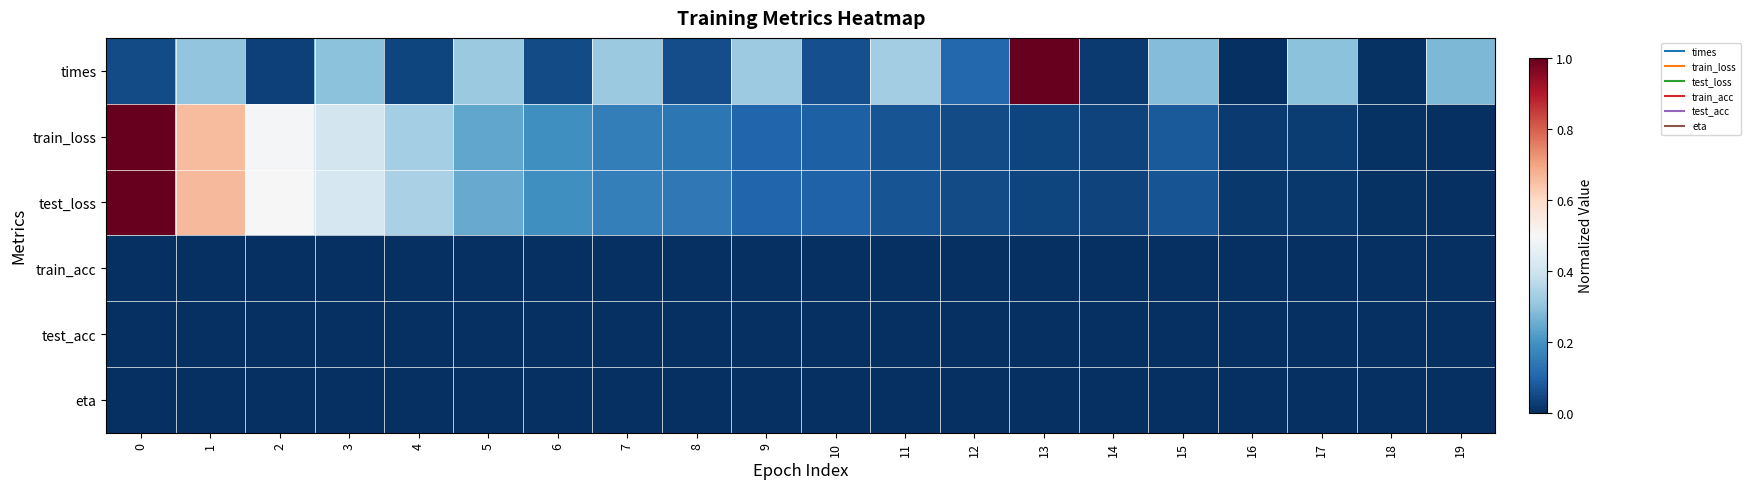

Reading right to left, list all the values displayed in this chart.

times: 19=0.3	18=0.0	17=0.3	16=0.0	15=0.3	14=0.0	13=1.0	12=0.1	11=0.3	10=0.1	9=0.3	8=0.1	7=0.3	6=0.1	5=0.3	4=0.0	3=0.3	2=0.0	1=0.3	0=0.1
train_loss: 19=0.0	18=0.0	17=0.0	16=0.0	15=0.1	14=0.0	13=0.0	12=0.1	11=0.1	10=0.1	9=0.1	8=0.1	7=0.2	6=0.2	5=0.2	4=0.3	3=0.4	2=0.5	1=0.7	0=1.0
test_loss: 19=0.0	18=0.0	17=0.0	16=0.0	15=0.1	14=0.0	13=0.0	12=0.1	11=0.1	10=0.1	9=0.1	8=0.1	7=0.2	6=0.2	5=0.2	4=0.3	3=0.4	2=0.5	1=0.7	0=1.0
train_acc: 19=0.0	18=0.0	17=0.0	16=0.0	15=0.0	14=0.0	13=0.0	12=0.0	11=0.0	10=0.0	9=0.0	8=0.0	7=0.0	6=0.0	5=0.0	4=0.0	3=0.0	2=0.0	1=0.0	0=0.0
test_acc: 19=0.0	18=0.0	17=0.0	16=0.0	15=0.0	14=0.0	13=0.0	12=0.0	11=0.0	10=0.0	9=0.0	8=0.0	7=0.0	6=0.0	5=0.0	4=0.0	3=0.0	2=0.0	1=0.0	0=0.0
eta: 19=0.0	18=0.0	17=0.0	16=0.0	15=0.0	14=0.0	13=0.0	12=0.0	11=0.0	10=0.0	9=0.0	8=0.0	7=0.0	6=0.0	5=0.0	4=0.0	3=0.0	2=0.0	1=0.0	0=0.0